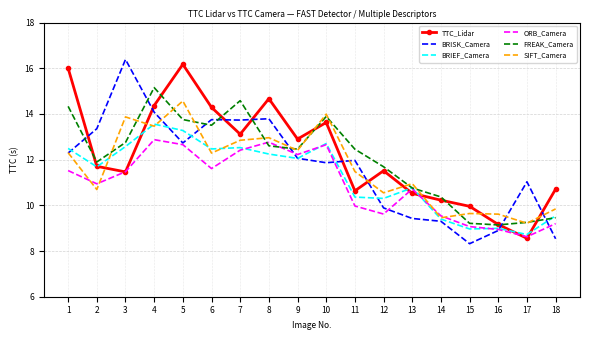

Read the BRISK_Camera value at 2.

13.4